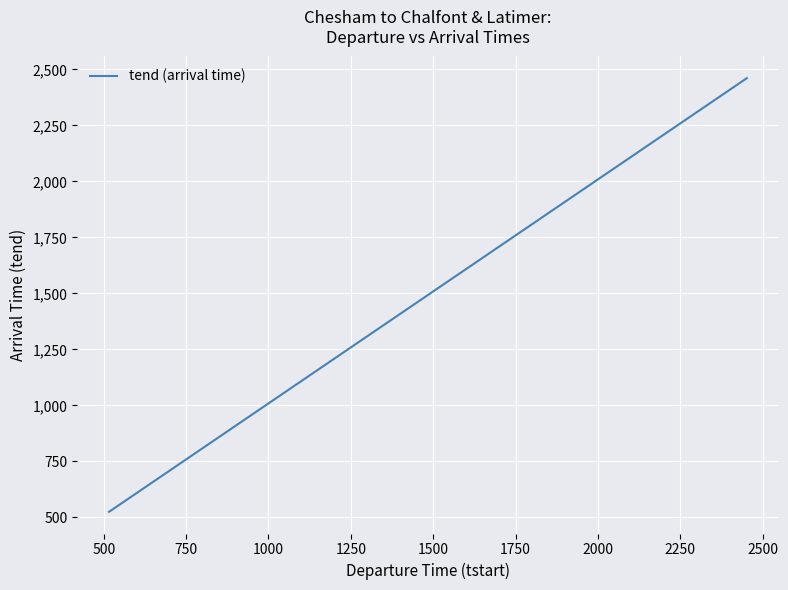

What is the difference between the maximum and minimum values?

1936